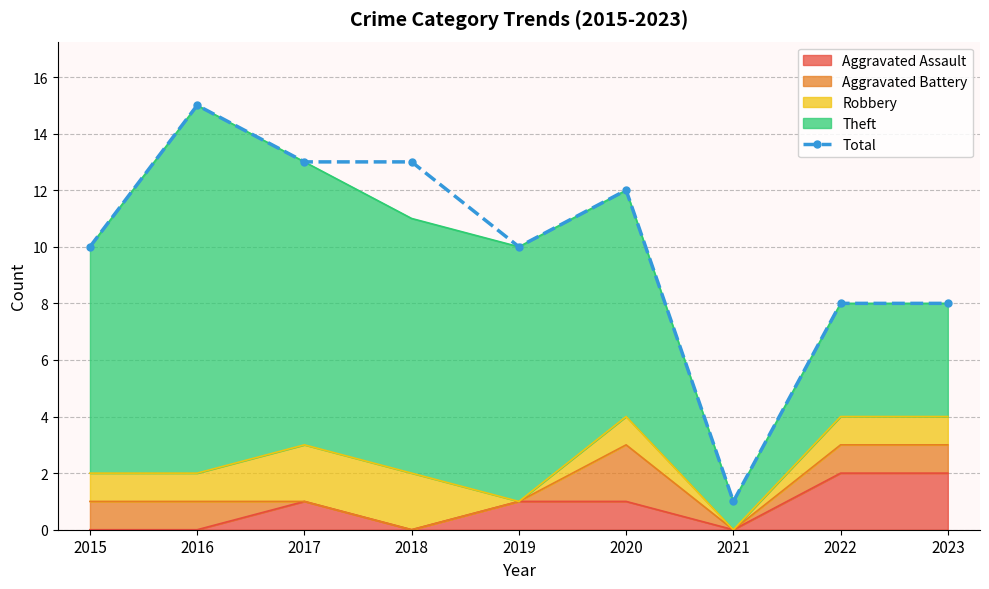

Which category has the lowest value across all series?

2021